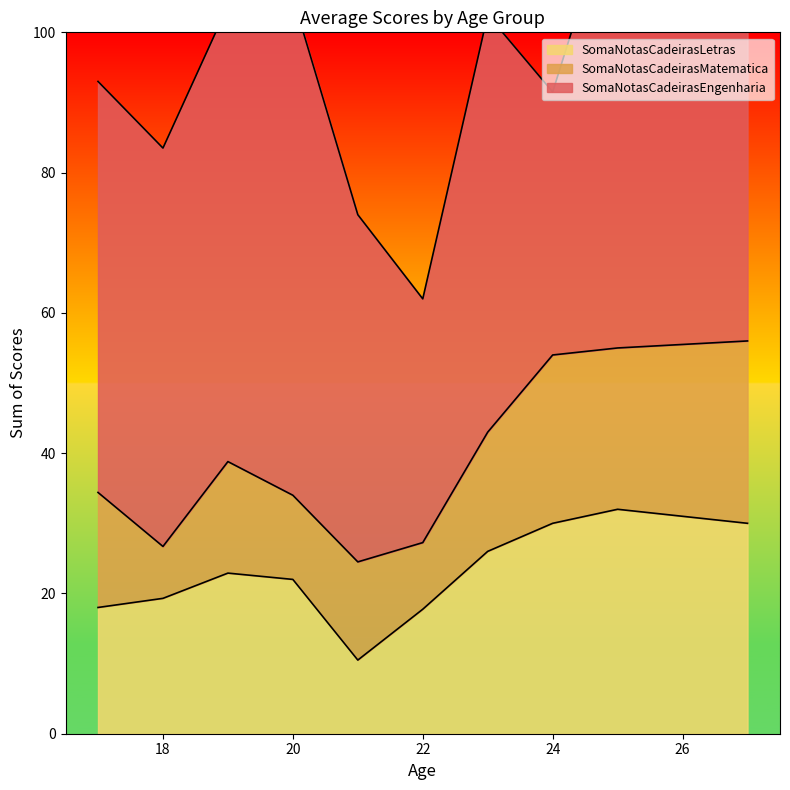

What is the spread (max minus min) of values at 22?

26